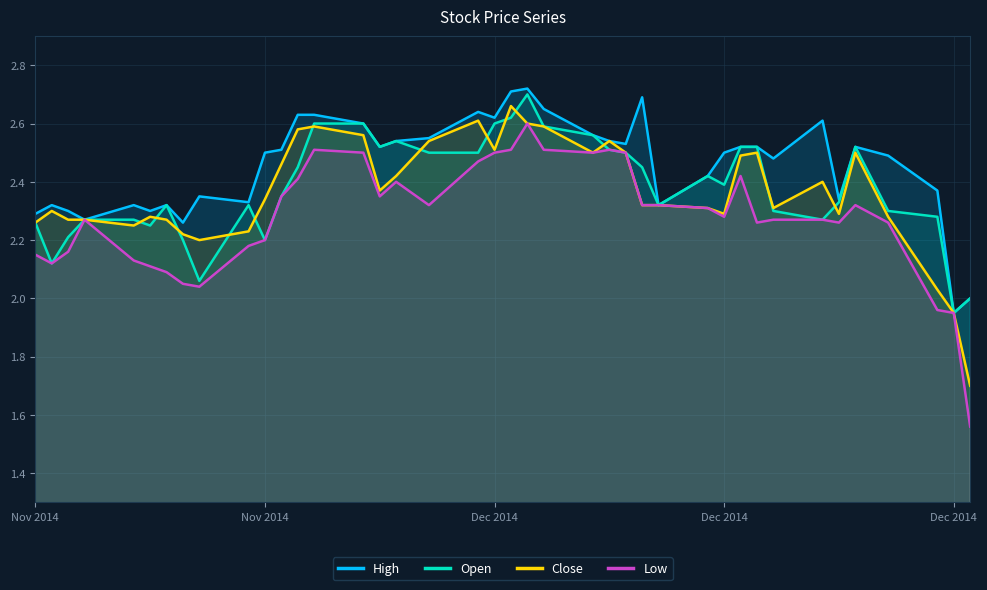

Rank the series by their maximum value, from lowest to highest.

Low, Close, Open, High